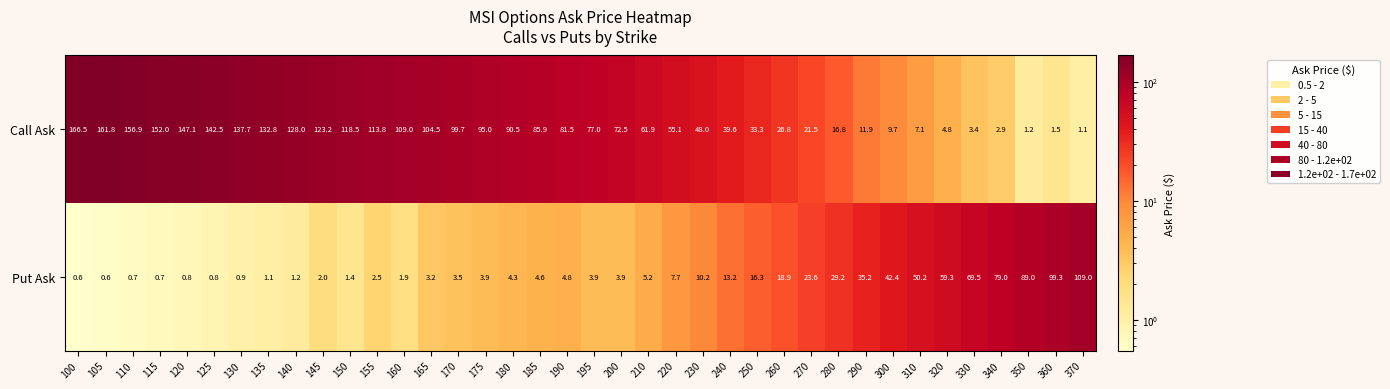

True or false: Put Ask has a value of 5.3 at 175.

False